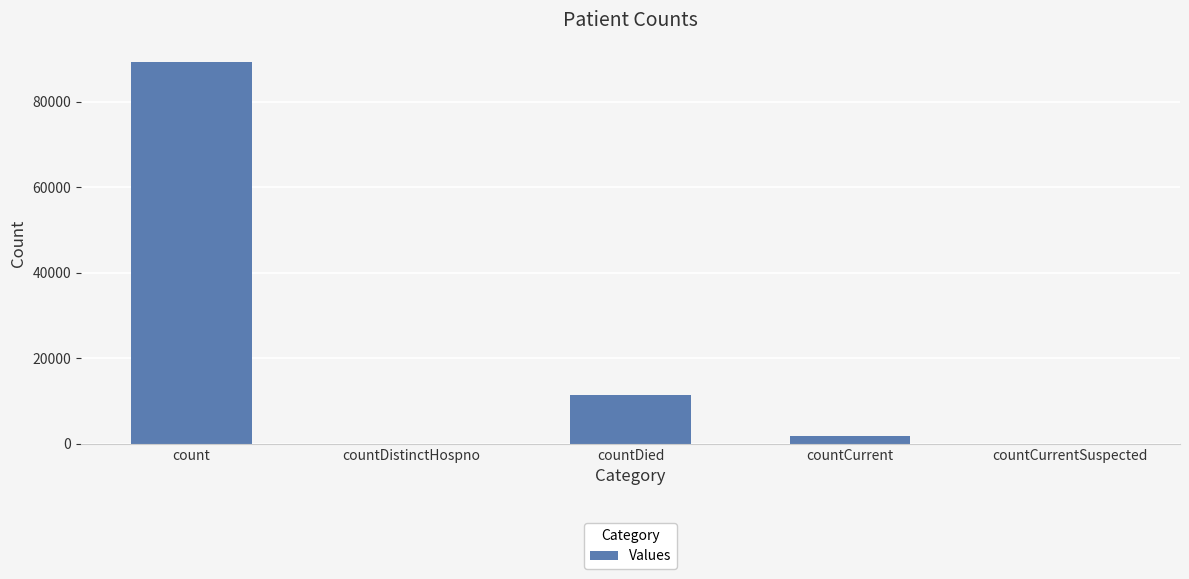

At which label is the value closest to 44668?

countDied